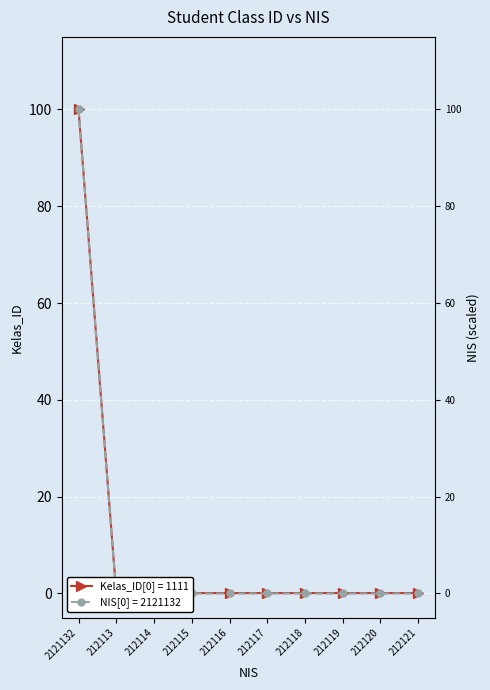

Rank the series by their average value, from lowest to highest.

NIS (norm), Kelas_ID (norm)